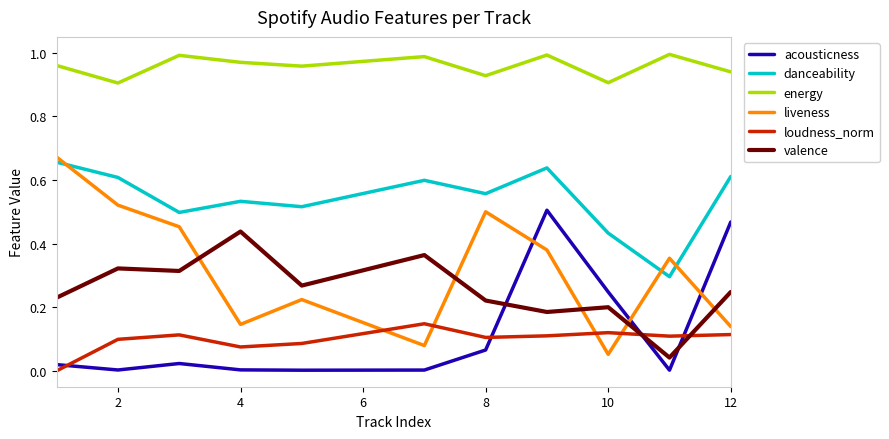

How many interior local peaks does the danceability series have?

3